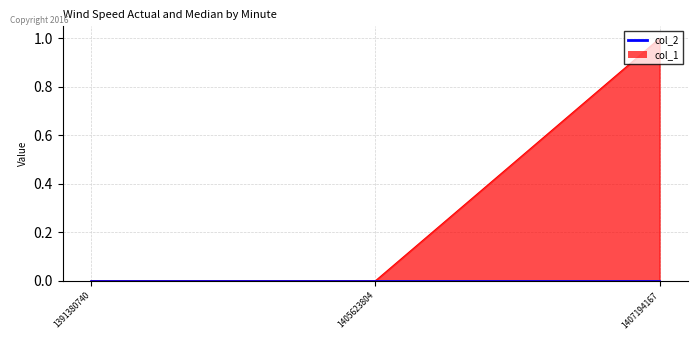

Which category has the highest value across all series?

1407194167